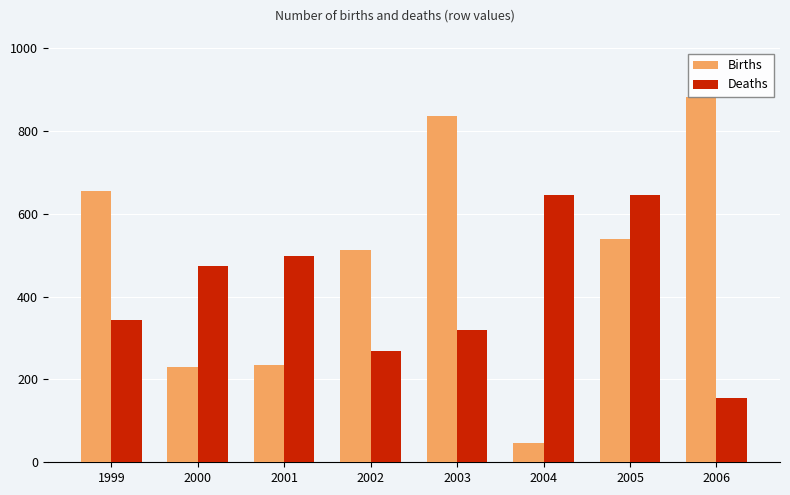

True or false: Deaths has a value of 39575 at 2006.

False